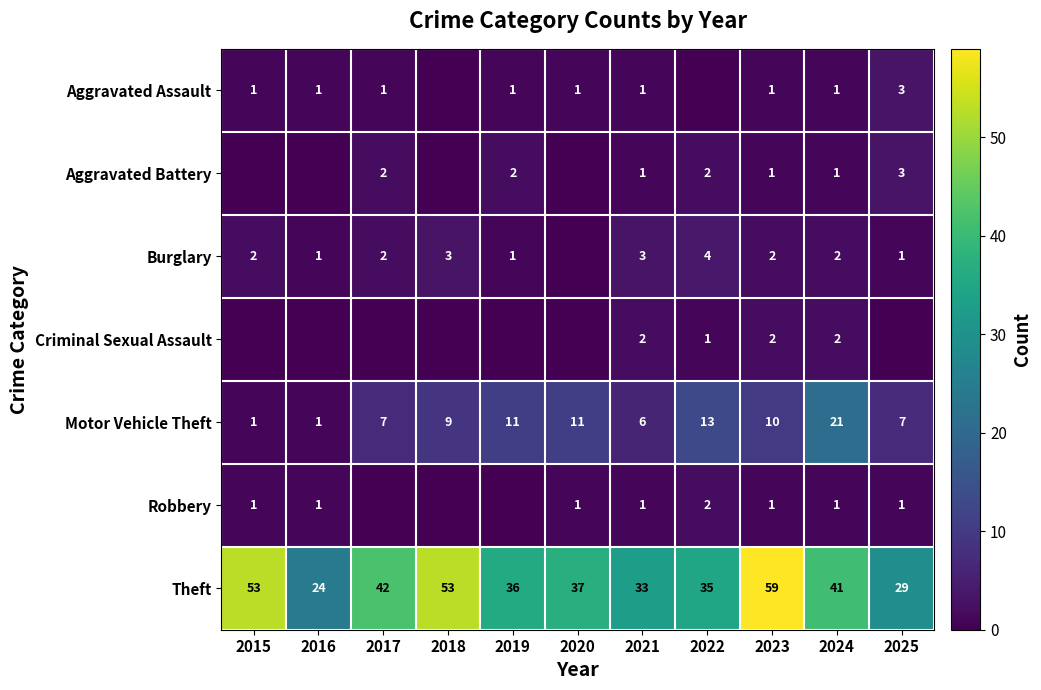

What is the difference between the maximum and minimum values in the Theft series?

35